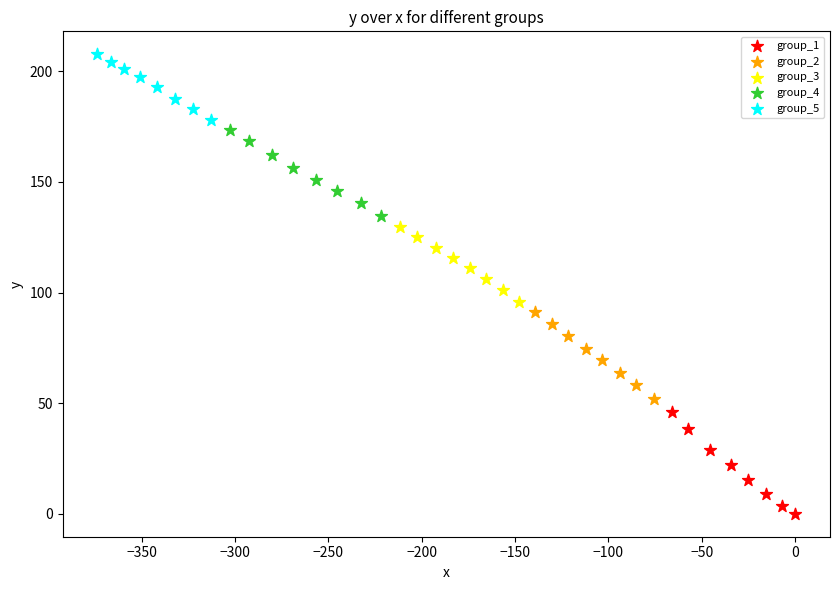

Which series has the widest spread of Y values?

group_1